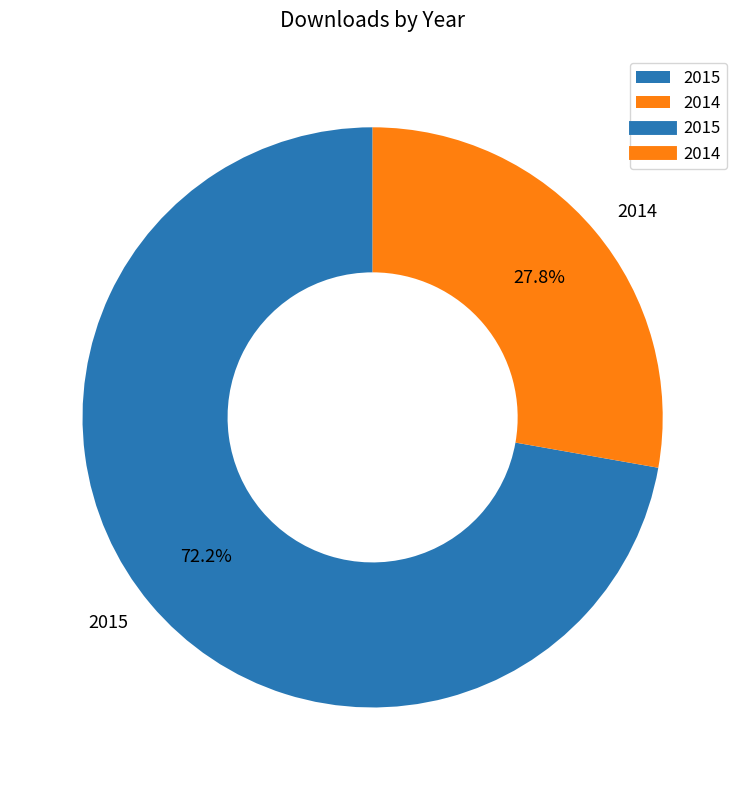

What is the total percentage of 2015 and 2014?

100.0%